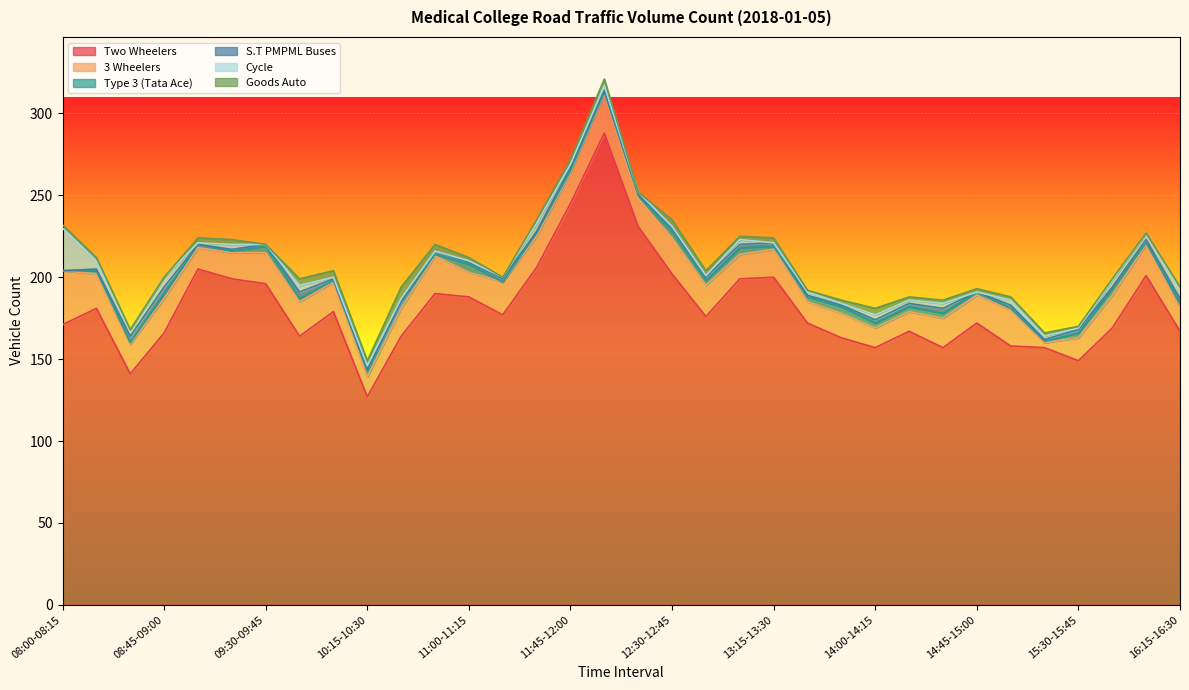

Reading left to right, list all the values displayed in this chart.

Two Wheelers: 08:00-08:15=171	08:15-08:30=181	08:30-08:45=141	08:45-09:00=166	09:00-09:15=205	09:15-09:30=199	09:30-09:45=196	09:45-10:00=164	10:00-10:15=179	10:15-10:30=127	10:30-10:45=164	10:45-11:00=190	11:00-11:15=188	11:15-11:30=177	11:30-11:45=206	11:45-12:00=245	12:00-12:15=288	12:15-12:30=231	12:30-12:45=202	12:45-13:00=176	13:00-13:15=199	13:15-13:30=200	13:30-13:45=172	13:45-14:00=163	14:00-14:15=157	14:15-14:30=167	14:30-14:45=157	14:45-15:00=172	15:00-15:15=158	15:15-15:30=157	15:30-15:45=149	15:45-16:00=169	16:00-16:15=201	16:15-16:30=167
3 Wheelers: 08:00-08:15=33	08:15-08:30=21	08:30-08:45=18	08:45-09:00=21	09:00-09:15=13	09:15-09:30=16	09:30-09:45=19	09:45-10:00=21	10:00-10:15=18	10:15-10:30=12	10:30-10:45=17	10:45-11:00=23	11:00-11:15=15	11:15-11:30=20	11:30-11:45=19	11:45-12:00=19	12:00-12:15=24	12:15-12:30=17	12:30-12:45=22	12:45-13:00=19	13:00-13:15=15	13:15-13:30=17	13:30-13:45=13	13:45-14:00=15	14:00-14:15=12	14:15-14:30=12	14:30-14:45=18	14:45-15:00=17	15:00-15:15=22	15:15-15:30=3	15:30-15:45=14	15:45-16:00=20	16:00-16:15=19	16:15-16:30=14
Type 3 (Tata Ace): 08:00-08:15=0	08:15-08:30=2	08:30-08:45=1	08:45-09:00=3	09:00-09:15=2	09:15-09:30=1	09:30-09:45=4	09:45-10:00=2	10:00-10:15=1	10:15-10:30=4	10:30-10:45=4	10:45-11:00=1	11:00-11:15=5	11:15-11:30=0	11:30-11:45=2	11:45-12:00=1	12:00-12:15=1	12:15-12:30=2	12:30-12:45=4	12:45-13:00=3	13:00-13:15=4	13:15-13:30=2	13:30-13:45=3	13:45-14:00=4	14:00-14:15=3	14:15-14:30=3	14:30-14:45=3	14:45-15:00=2	15:00-15:15=1	15:15-15:30=1	15:30-15:45=3	15:45-16:00=4	16:00-16:15=1	16:15-16:30=3
S.T PMPML Buses: 08:00-08:15=0	08:15-08:30=1	08:30-08:45=4	08:45-09:00=4	09:00-09:15=0	09:15-09:30=1	09:30-09:45=1	09:45-10:00=4	10:00-10:15=1	10:15-10:30=1	10:30-10:45=0	10:45-11:00=2	11:00-11:15=1	11:15-11:30=2	11:30-11:45=1	11:45-12:00=2	12:00-12:15=1	12:15-12:30=1	12:30-12:45=2	12:45-13:00=2	13:00-13:15=2	13:15-13:30=2	13:30-13:45=1	13:45-14:00=1	14:00-14:15=2	14:15-14:30=2	14:30-14:45=3	14:45-15:00=0	15:00-15:15=2	15:15-15:30=1	15:30-15:45=2	15:45-16:00=1	16:00-16:15=2	16:15-16:30=3
Cycle: 08:00-08:15=26	08:15-08:30=5	08:30-08:45=4	08:45-09:00=6	09:00-09:15=1	09:15-09:30=3	09:30-09:45=0	09:45-10:00=4	10:00-10:15=1	10:15-10:30=2	10:30-10:45=2	10:45-11:00=0	11:00-11:15=1	11:15-11:30=1	11:30-11:45=5	11:45-12:00=2	12:00-12:15=3	12:15-12:30=1	12:30-12:45=1	12:45-13:00=1	13:00-13:15=3	13:15-13:30=0	13:30-13:45=2	13:45-14:00=1	14:00-14:15=3	14:15-14:30=2	14:30-14:45=3	14:45-15:00=0	15:00-15:15=3	15:15-15:30=2	15:30-15:45=1	15:45-16:00=4	16:00-16:15=4	16:15-16:30=6
Goods Auto: 08:00-08:15=2	08:15-08:30=2	08:30-08:45=0	08:45-09:00=0	09:00-09:15=3	09:15-09:30=3	09:30-09:45=0	09:45-10:00=4	10:00-10:15=4	10:15-10:30=3	10:30-10:45=7	10:45-11:00=4	11:00-11:15=2	11:15-11:30=0	11:30-11:45=2	11:45-12:00=3	12:00-12:15=4	12:15-12:30=0	12:30-12:45=4	12:45-13:00=3	13:00-13:15=2	13:15-13:30=3	13:30-13:45=1	13:45-14:00=2	14:00-14:15=4	14:15-14:30=2	14:30-14:45=2	14:45-15:00=2	15:00-15:15=2	15:15-15:30=2	15:30-15:45=1	15:45-16:00=1	16:00-16:15=0	16:15-16:30=1